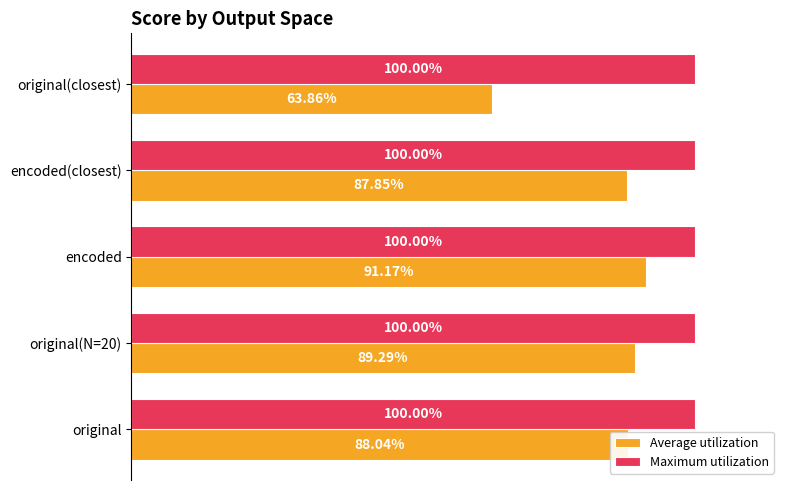

What are all the series names shown in the legend?

Average utilization, Maximum utilization